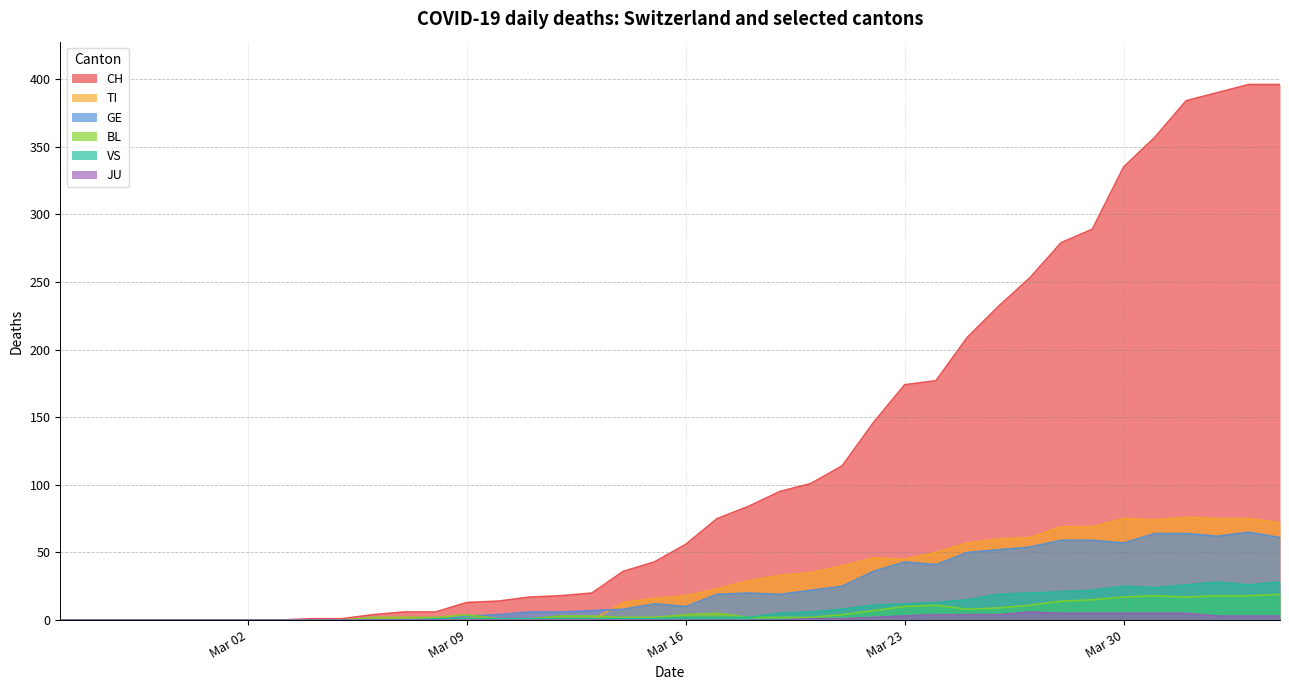

True or false: VS has a value of 12 at Mar 23.

True